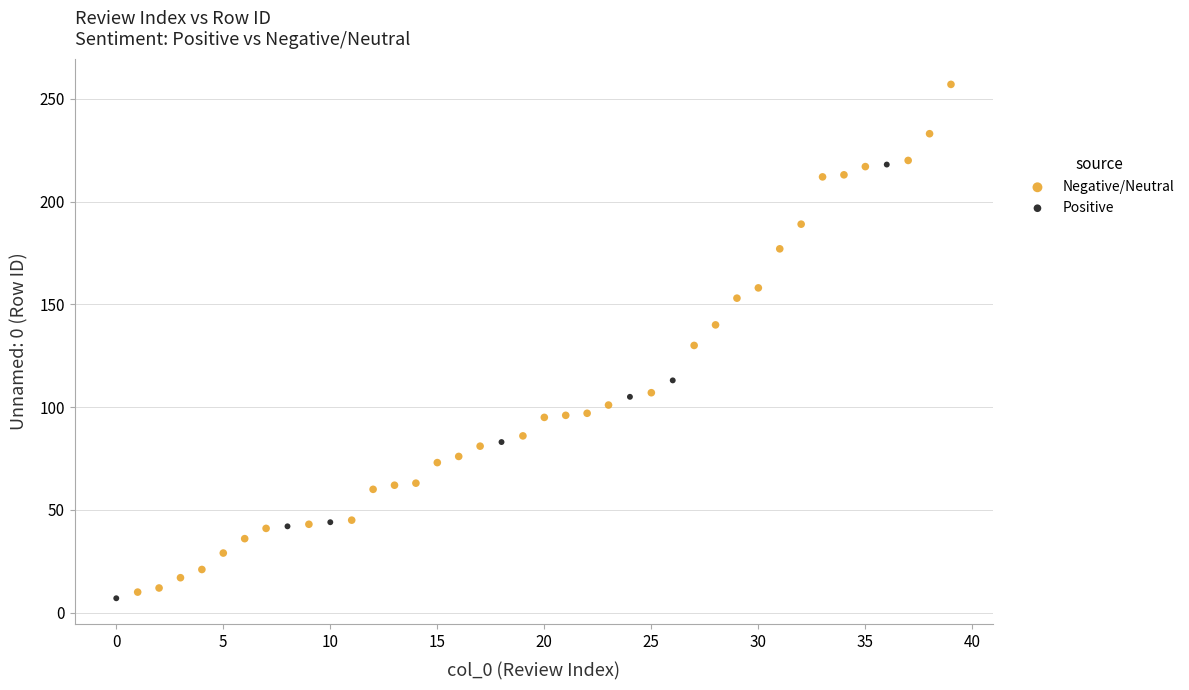

Which series contains the lowest Y value?

Positive